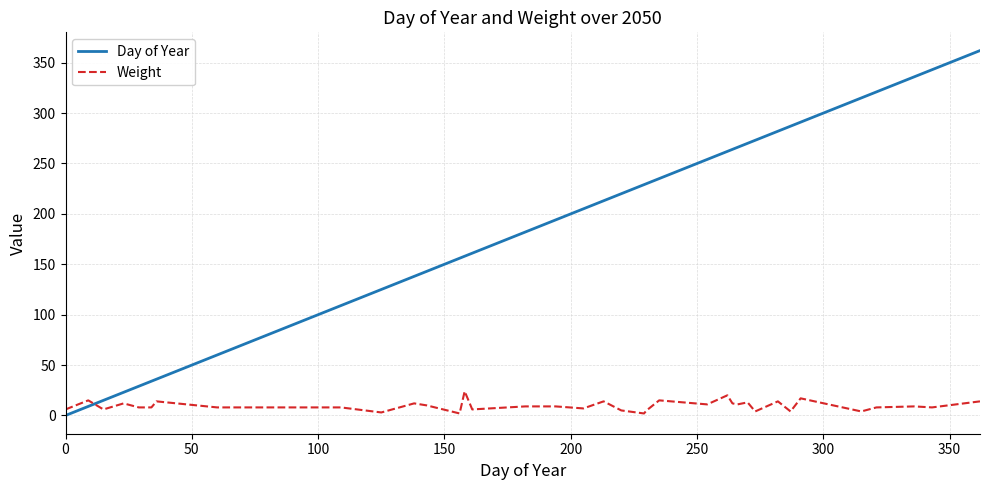

Which series has the largest range (max minus min)?

Day of Year